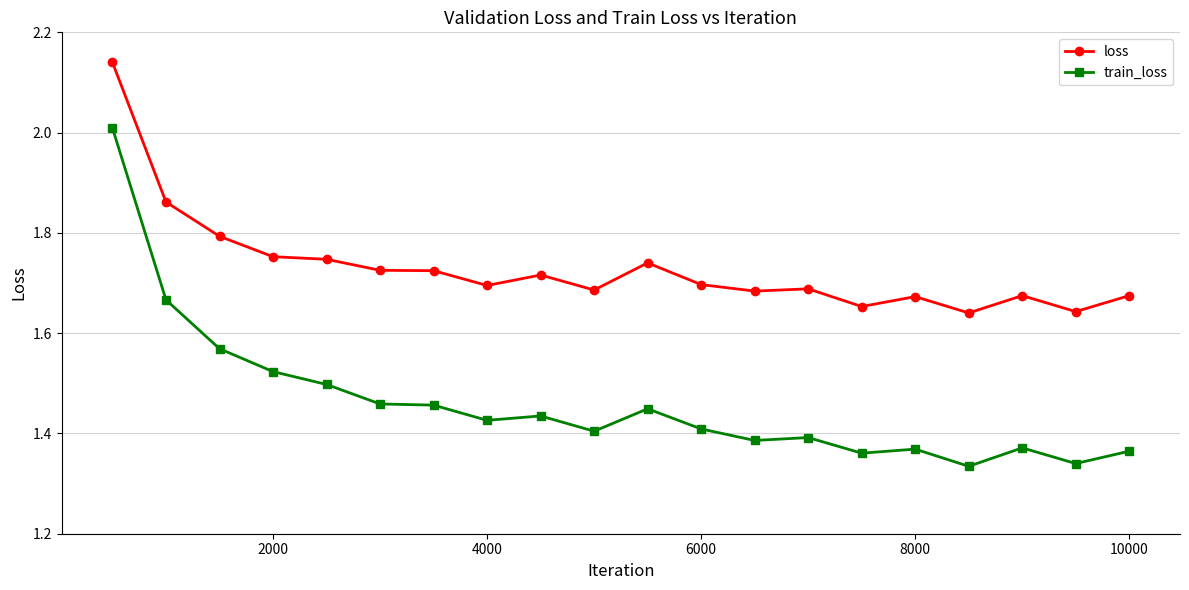

True or false: loss and train_loss cross at least once.

False